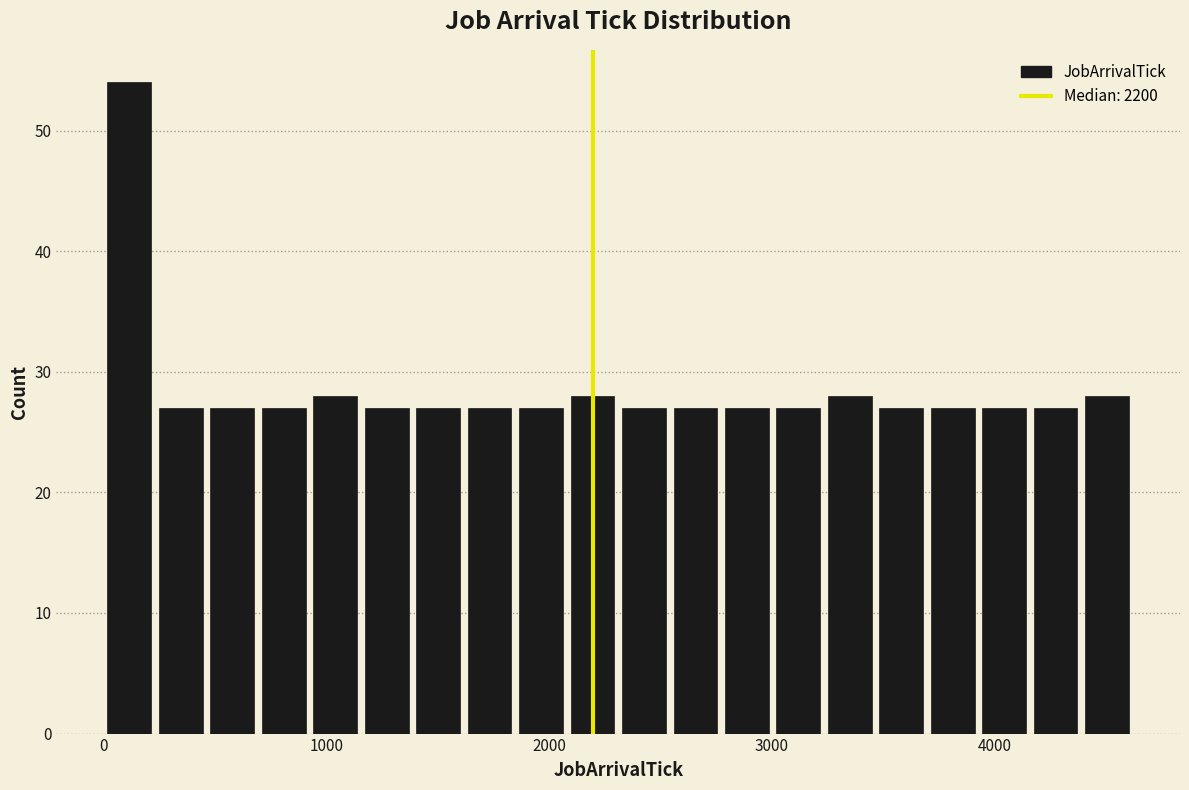

Around what value on the x-axis is the tallest bar? Give the approximate position of its centre, as read against the axis.

100